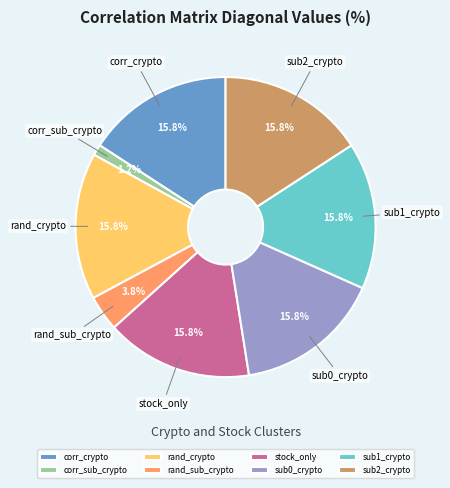

Which slice is the smallest?

corr_sub_crypto